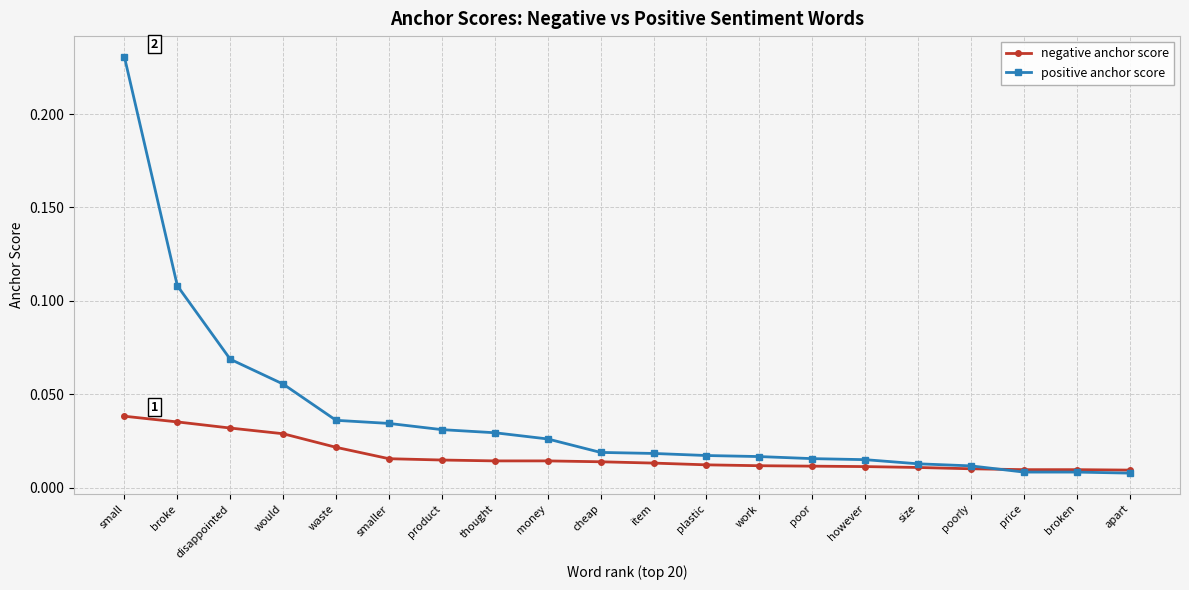

What is the label of the 3rd point from the left?

disappointed